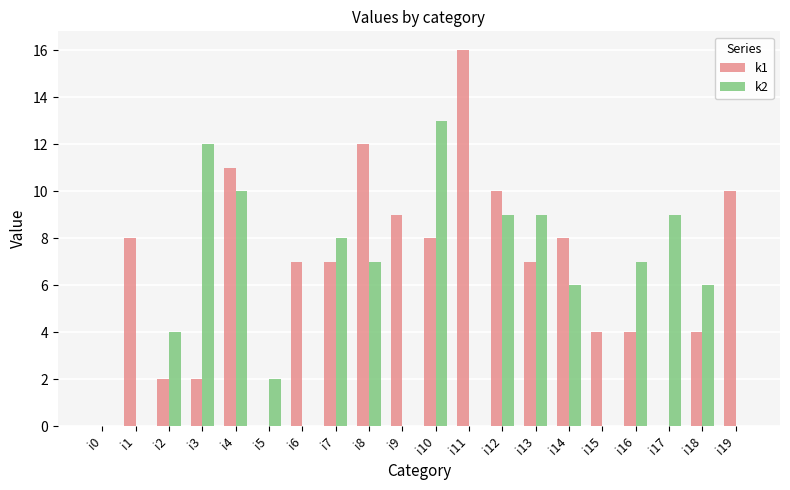

Which series has the largest range (max minus min)?

k1